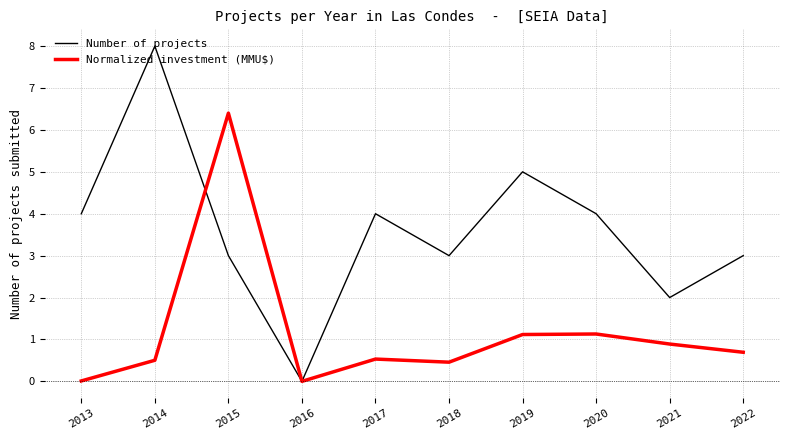

Count the number of categories in the chart.

10